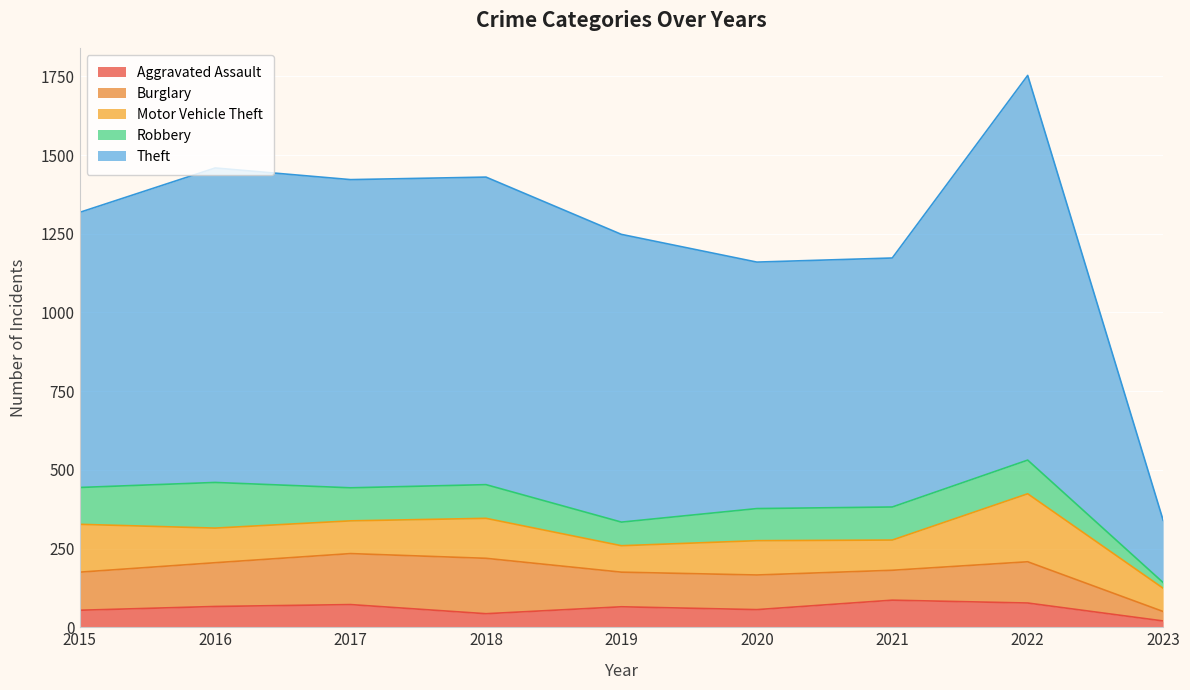

What is the difference between the second highest and minimum values in the Aggravated Assault series?

57